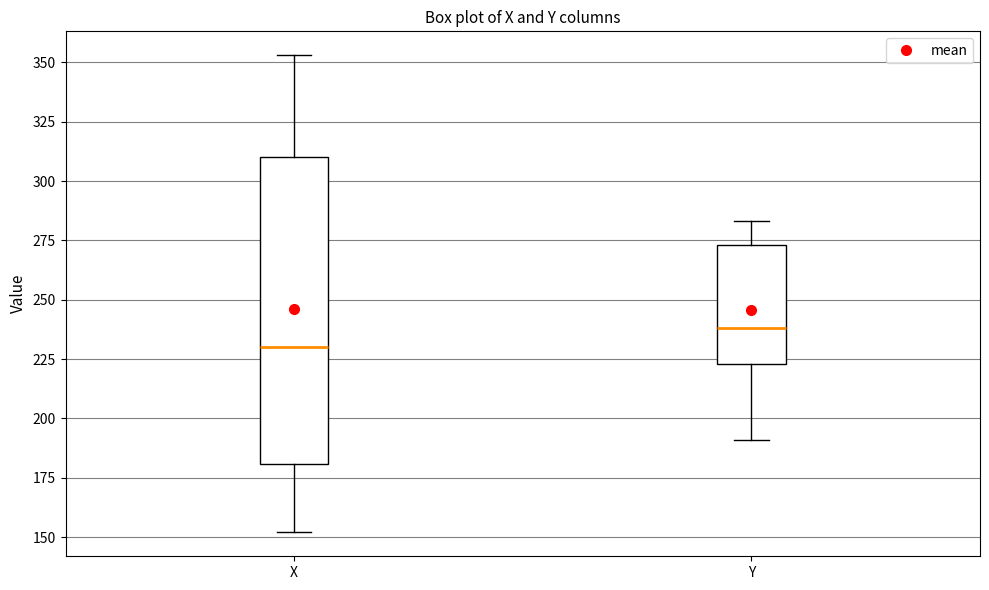

Which box is the tallest, from its lower edge to its upper edge?

X